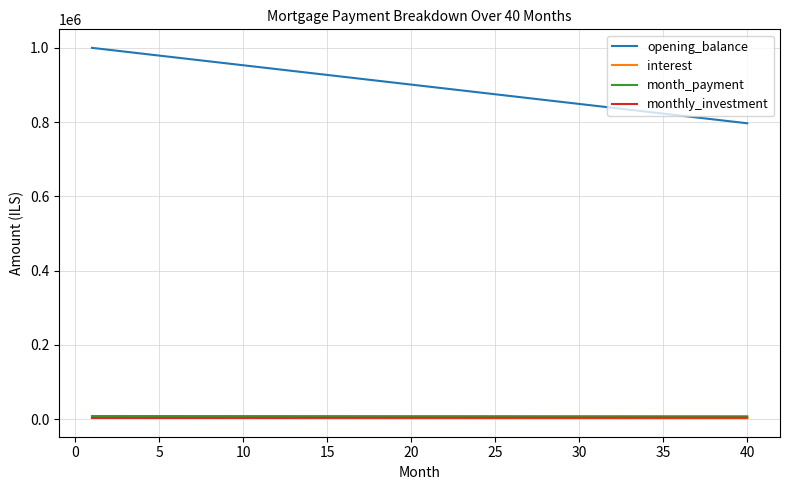

Which series has the widest spread of values?

opening_balance